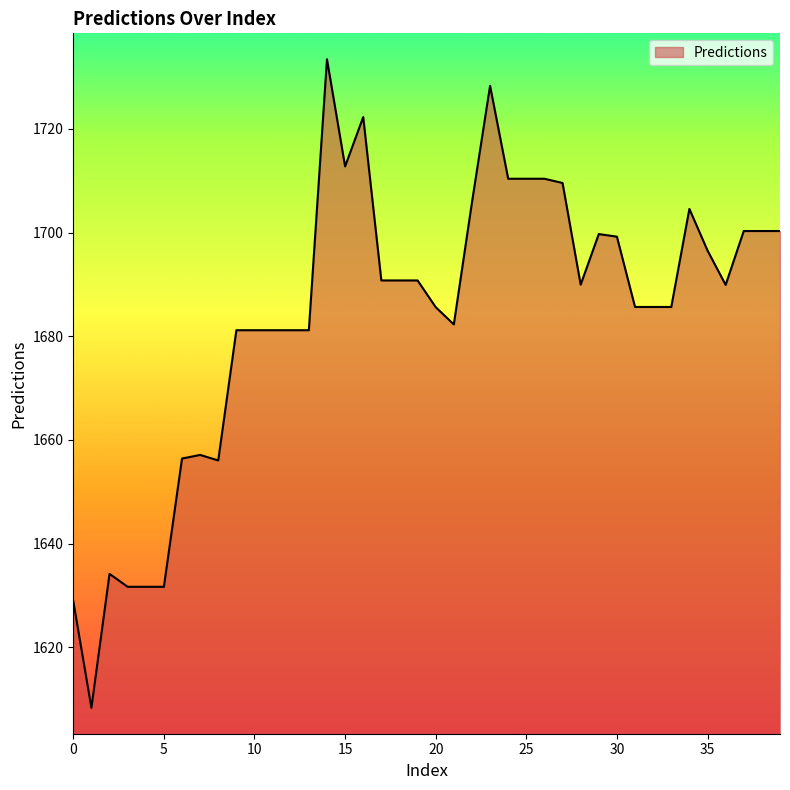

True or false: there are more than 2 points higher than both neighbors.

True